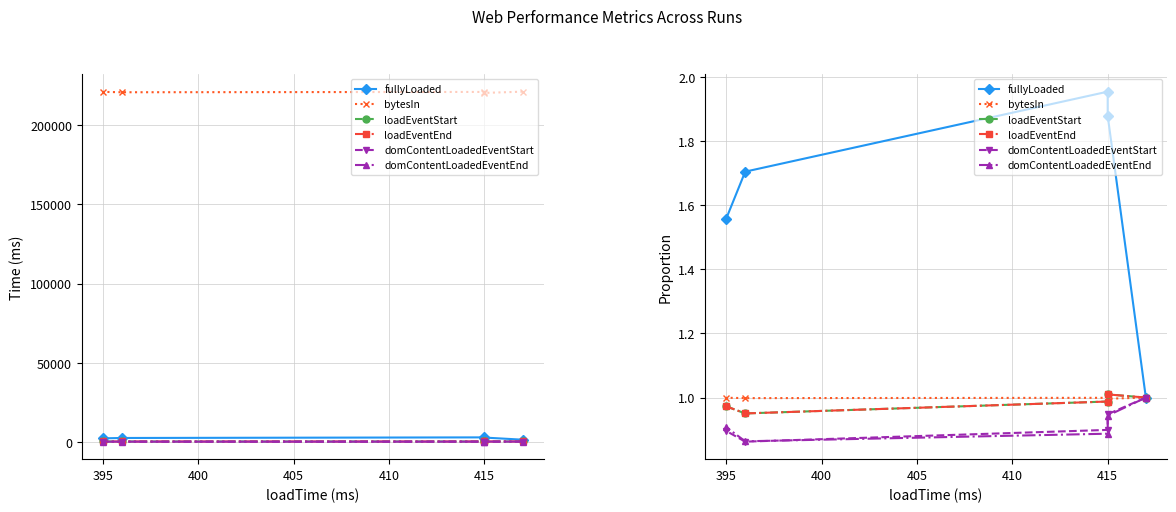

What is the difference between the highest and lowest values at 395?

0.7